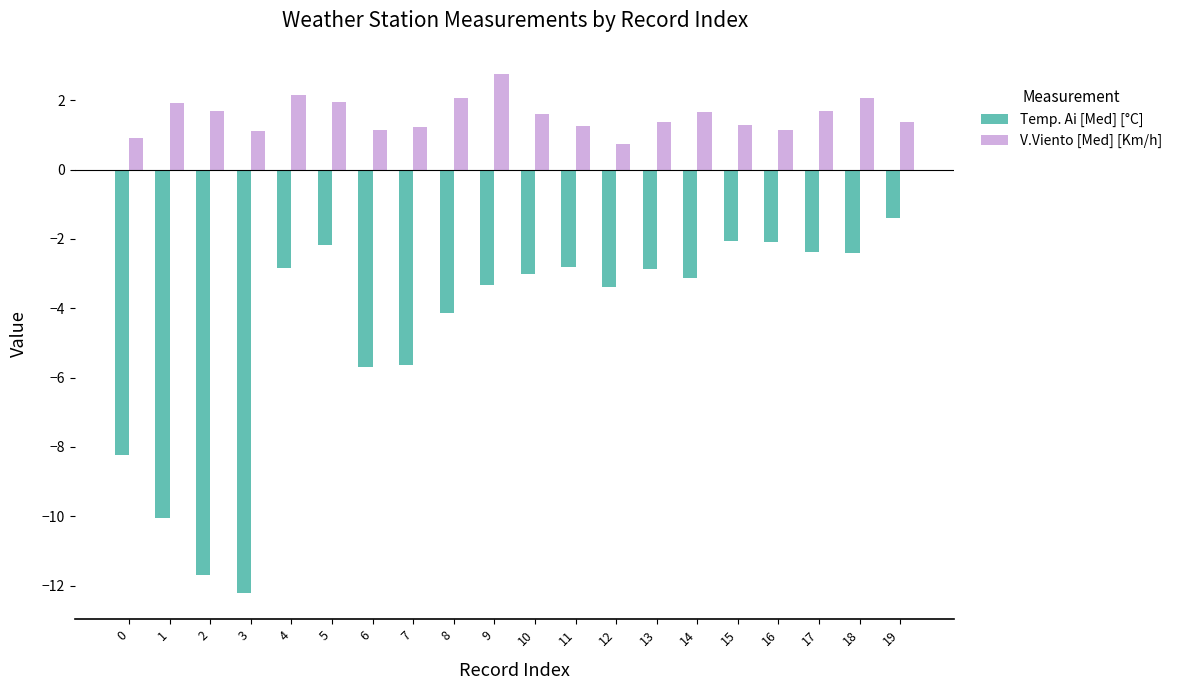

Which series has the largest total across all categories?

V.Viento [Med] [Km/h]